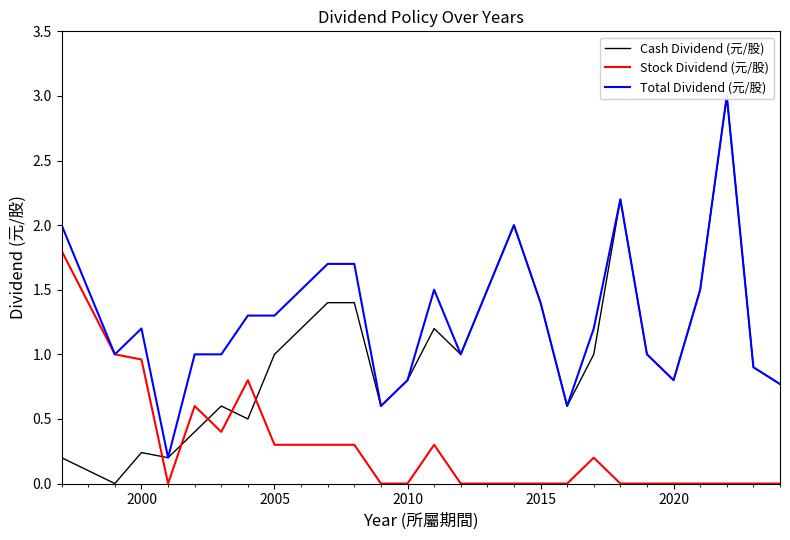

What is the highest value of the Stock Dividend (元/股) series?

1.8